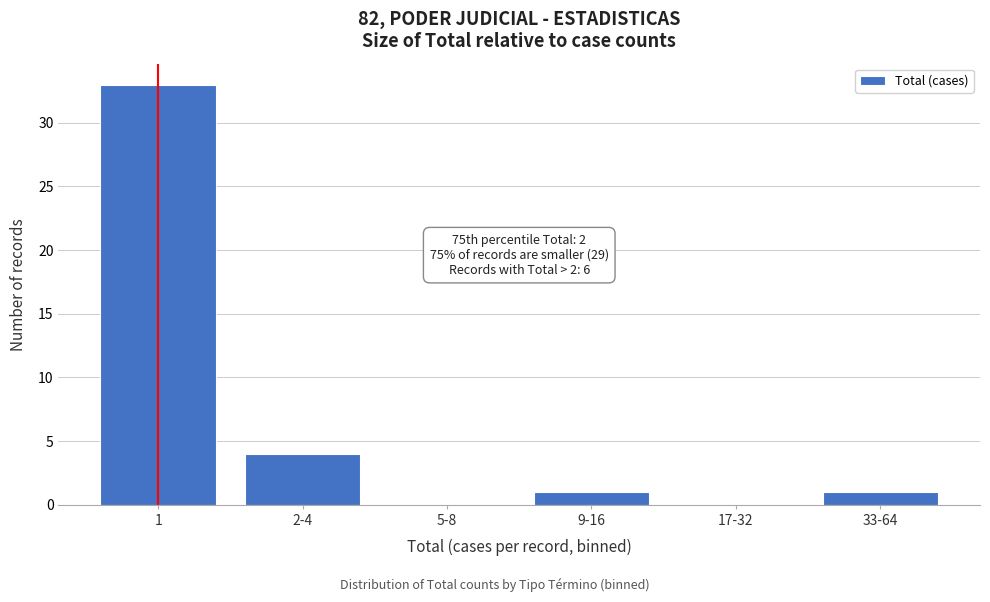

Reading right to left, extract all data points from this chart.

33-64=1	17-32=0	9-16=1	5-8=0	2-4=4	1=33